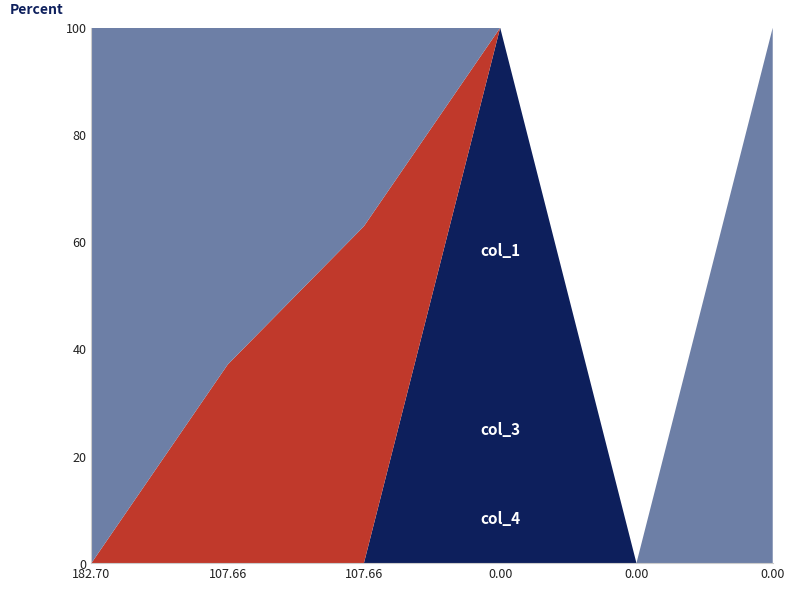

Reading right to left, transcribe all the data shown in this chart.

col_4: 0.0	0.0	19.7	0.0	0.0	0.0
col_3: 0.0	0.0	0.0	182.7	107.7	0.0
col_1: 19.7	0.0	0.0	107.7	182.7	107.7